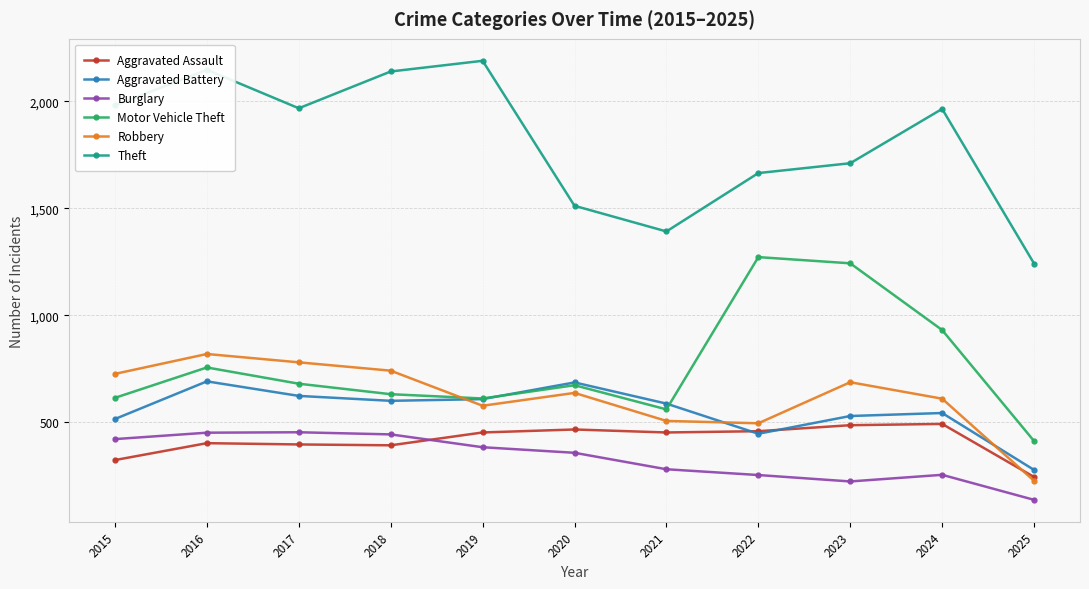

True or false: Burglary has more than 0 interior local peaks.

True